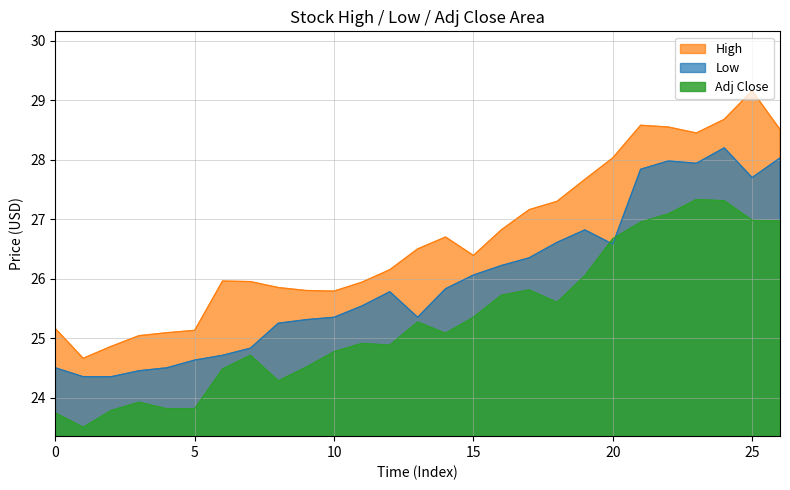

How many lines are shown in the chart?

3